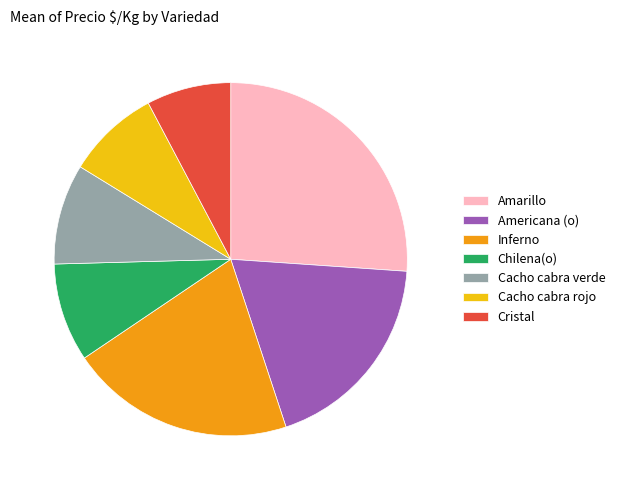

Is Cristal the majority of the pie?

No